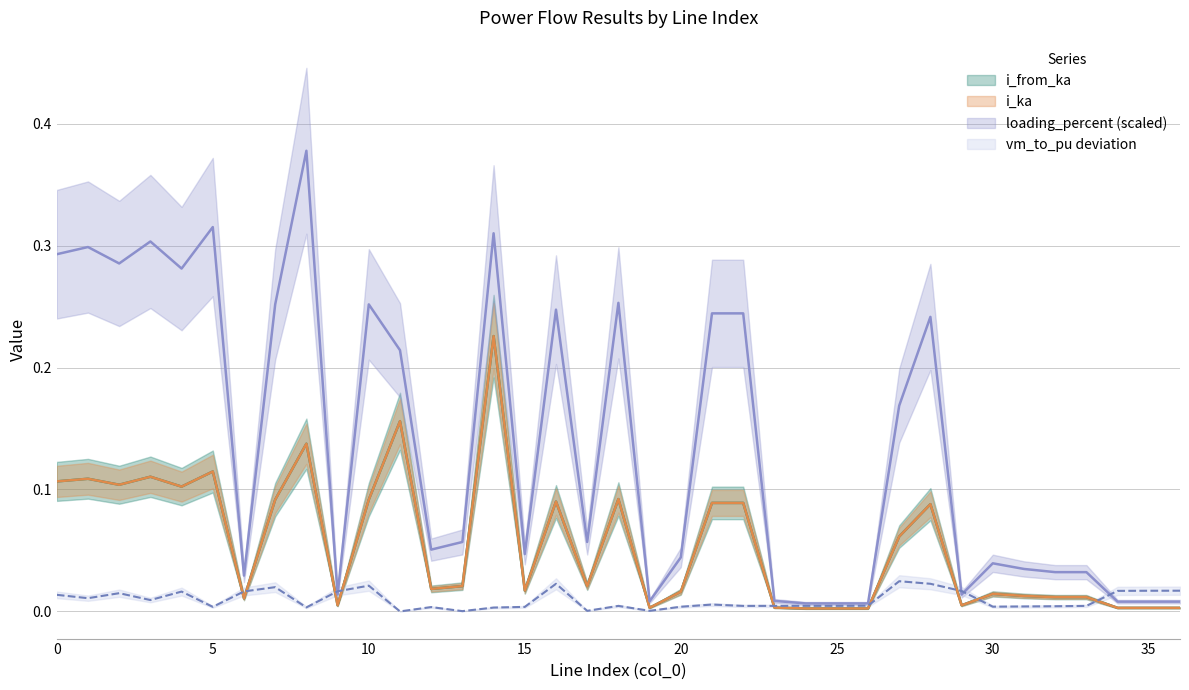

What is the maximum value for i_from_ka?

0.2